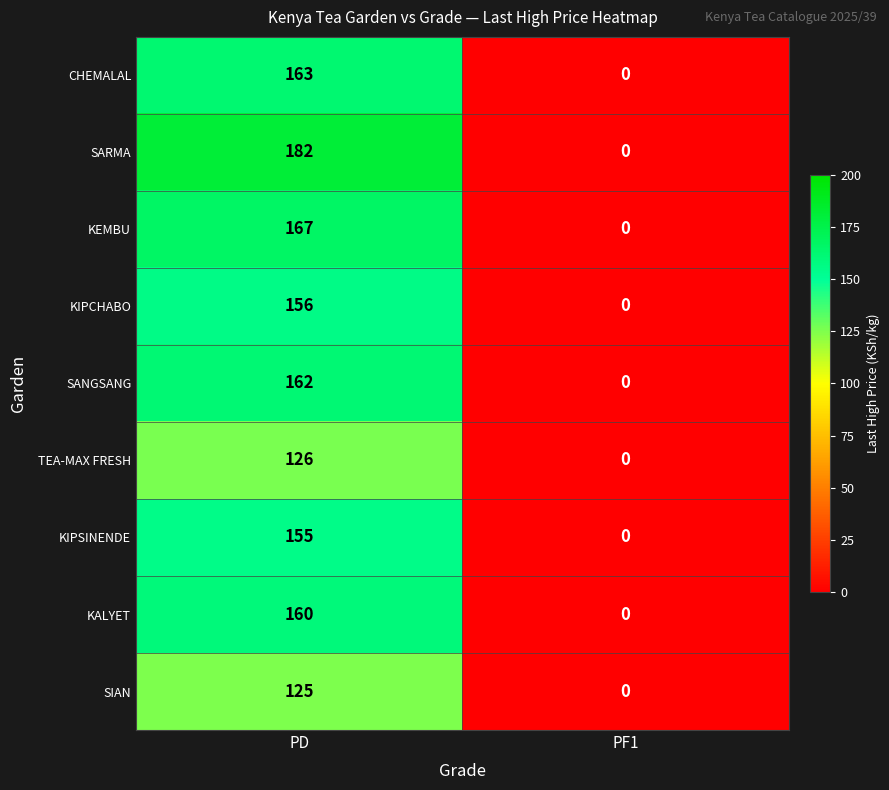

What is the total value across all series at PD?

1396